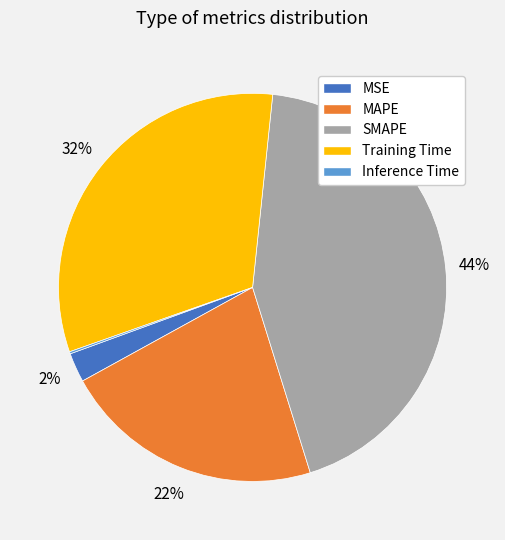

Which has a higher value, MSE or Training Time?

Training Time